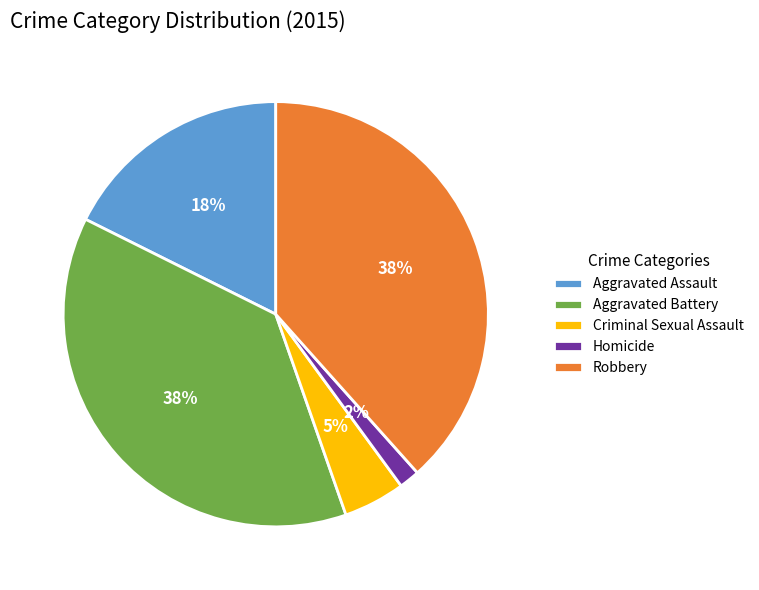

To the nearest percent, what portion does Aggravated Battery represent?

38%